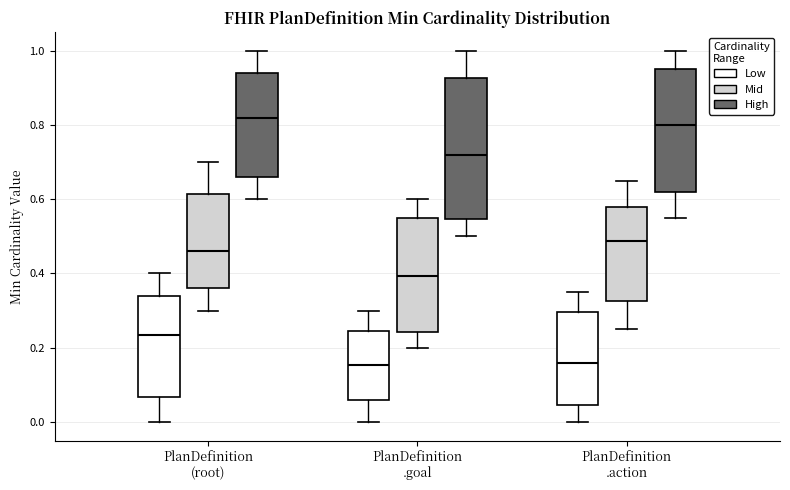

Reading left to right, read every box against the y-axis: the position of its median line, the range the box covers, and the ends of its whiskers. The values are not printed on the chart, so give them approximately, as read against the axis.

PlanDefinition (root) (Low): median 0.24, box 0.06 to 0.34, whiskers 0.00 to 0.40
PlanDefinition (root) (Mid): median 0.46, box 0.36 to 0.62, whiskers 0.30 to 0.70
PlanDefinition (root) (High): median 0.82, box 0.66 to 0.94, whiskers 0.60 to 1.00
PlanDefinition .goal (Low): median 0.16, box 0.06 to 0.24, whiskers 0.00 to 0.30
PlanDefinition .goal (Mid): median 0.40, box 0.24 to 0.54, whiskers 0.20 to 0.60
PlanDefinition .goal (High): median 0.72, box 0.54 to 0.92, whiskers 0.50 to 1.00
PlanDefinition .action (Low): median 0.16, box 0.04 to 0.30, whiskers 0.00 to 0.34
PlanDefinition .action (Mid): median 0.48, box 0.32 to 0.58, whiskers 0.26 to 0.64
PlanDefinition .action (High): median 0.80, box 0.62 to 0.94, whiskers 0.56 to 1.00